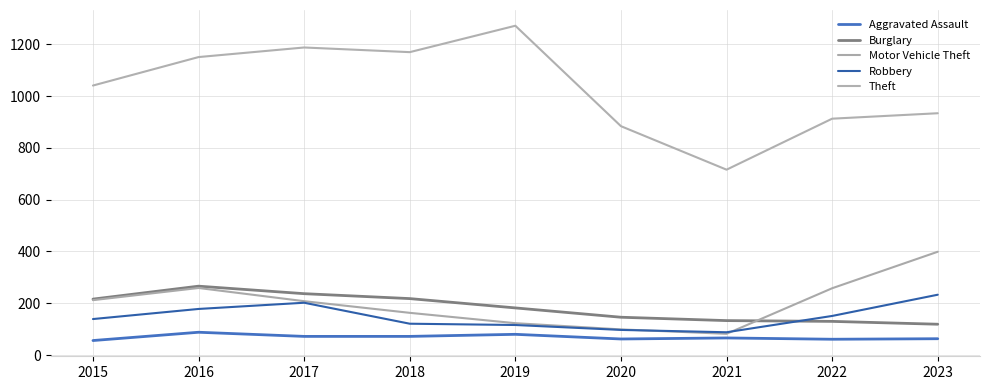

How many lines are shown in the chart?

5